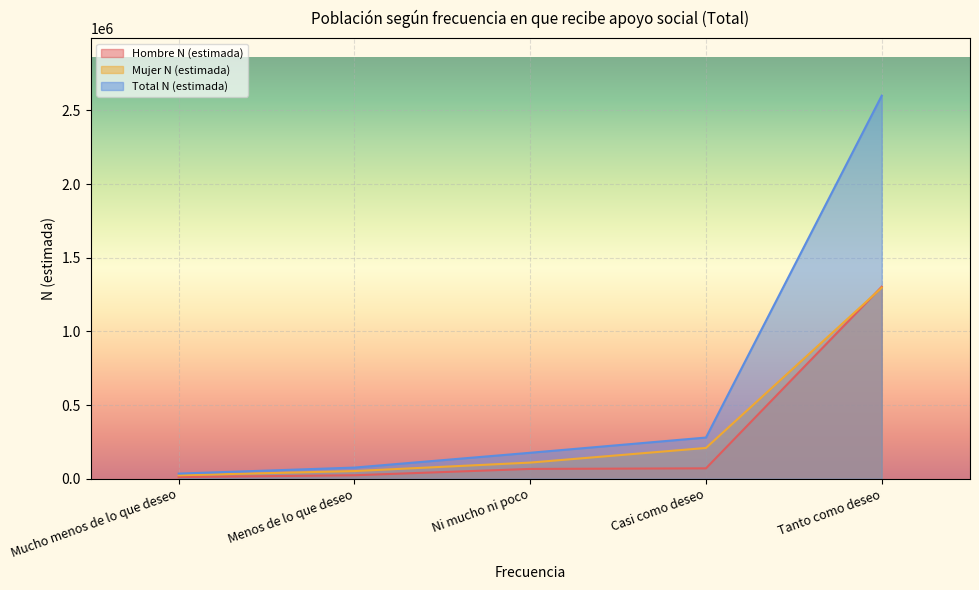

Between Mucho menos de lo que deseo and Ni mucho ni poco, which series saw the biggest shift?

Total N (estimada)